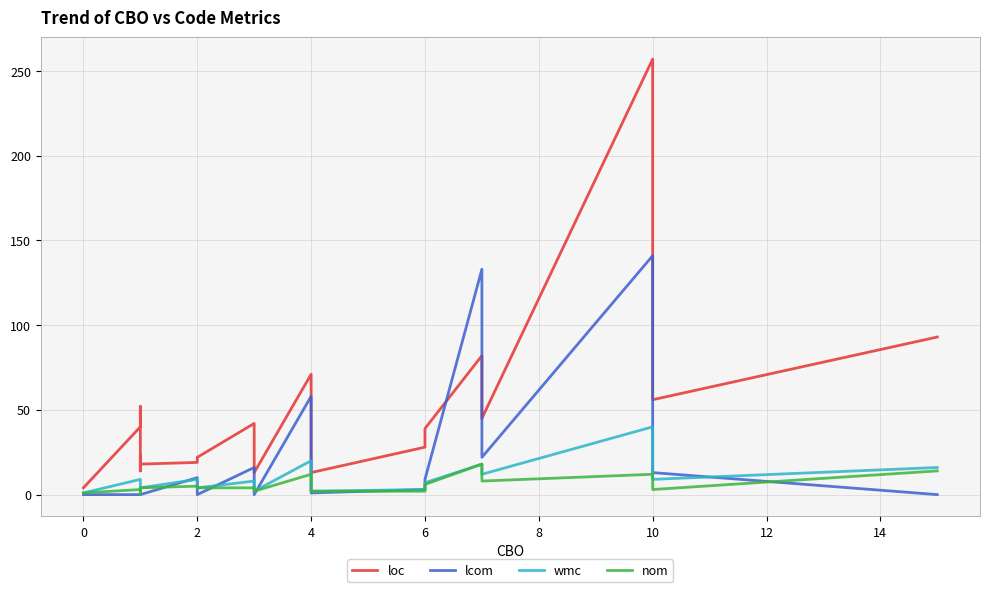

What are all the series names shown in the legend?

loc, lcom, wmc, nom